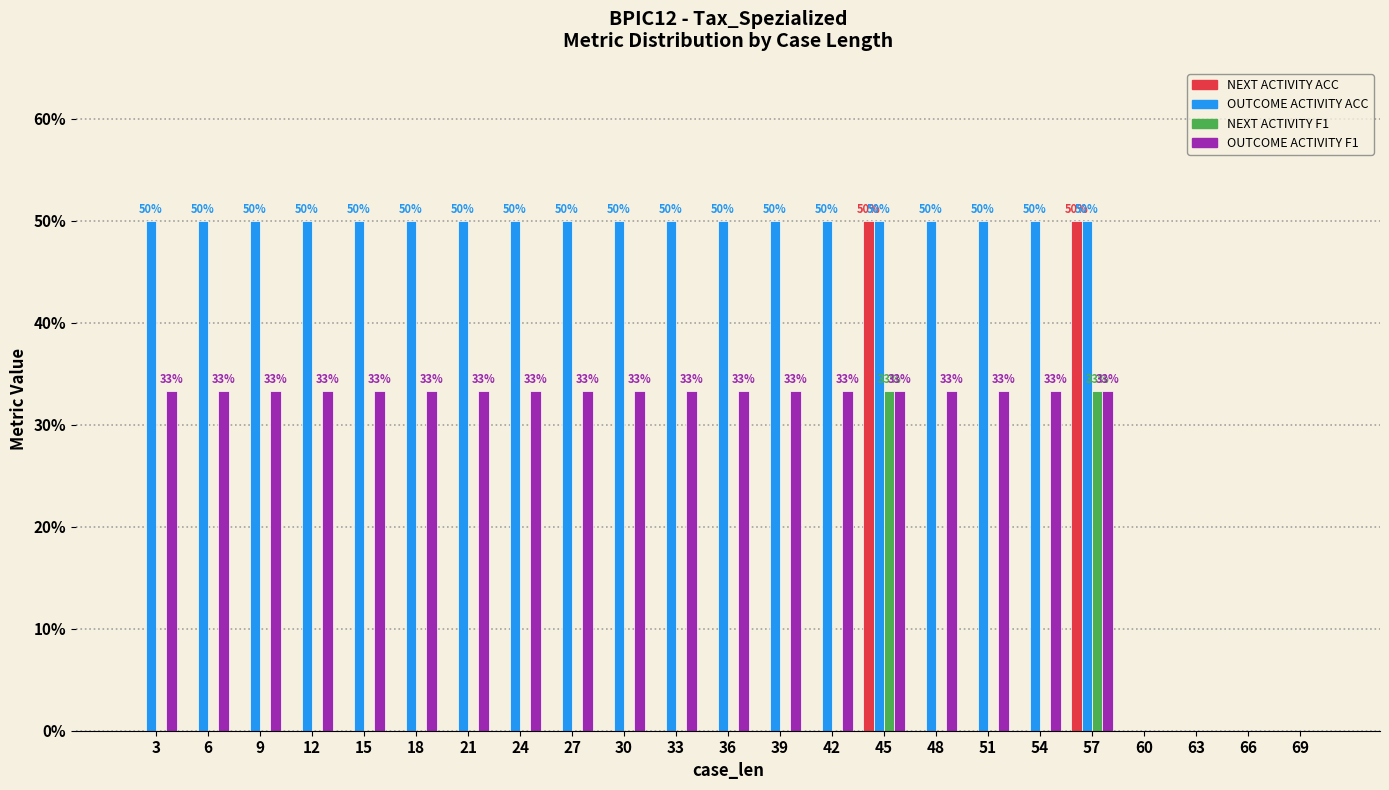

What are all the series names shown in the legend?

NEXT ACTIVITY ACC, OUTCOME ACTIVITY ACC, NEXT ACTIVITY F1, OUTCOME ACTIVITY F1